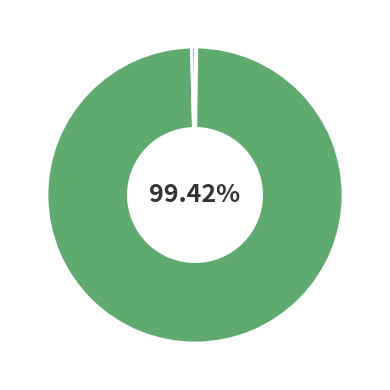

Which category has the biggest portion of the pie?

Training Time